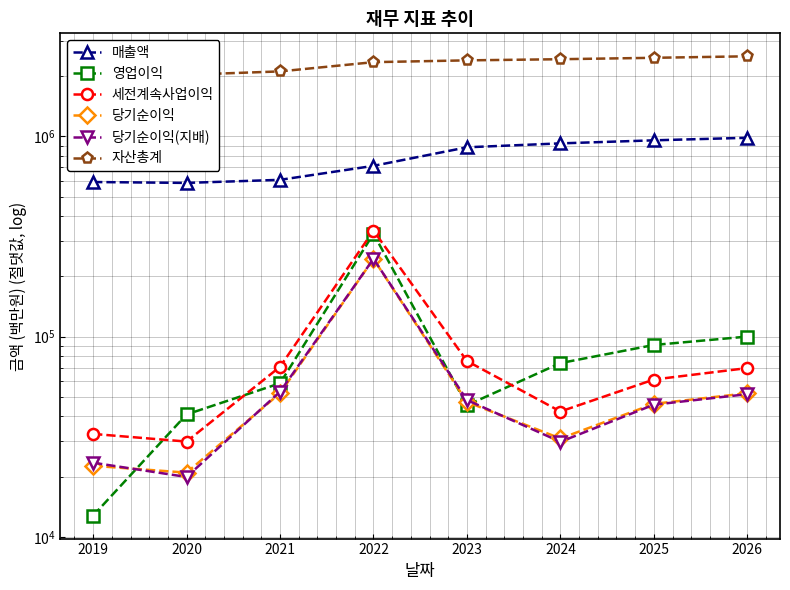

What is the difference between the 영업이익 values at 2025 and 2022?

235723